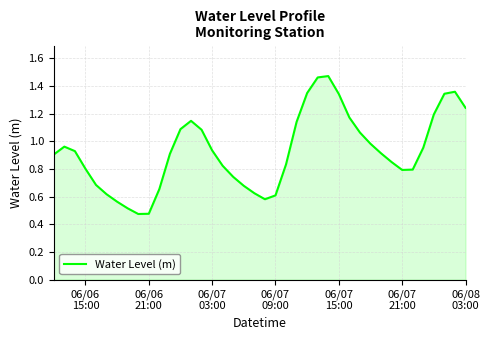

How many lines are shown in the chart?

1